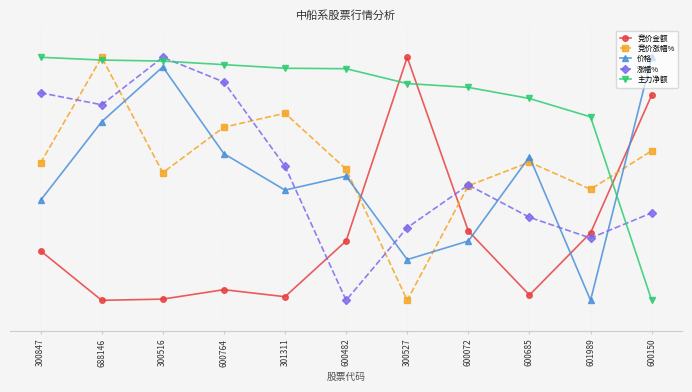

What are all the series names shown in the legend?

竞价金额, 竞价涨幅%, 价格, 涨幅%, 主力净额